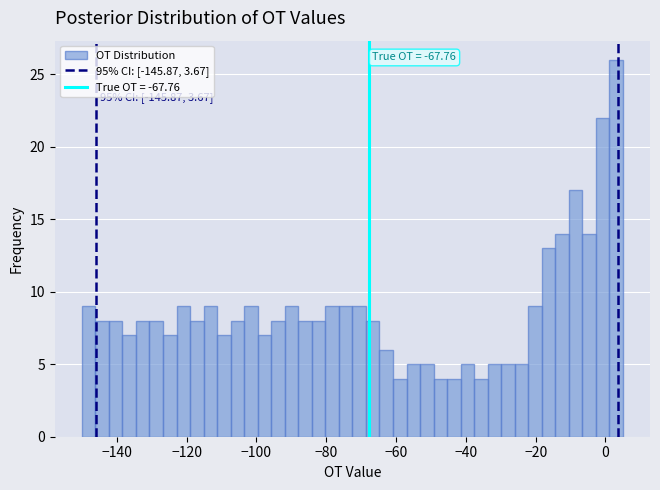

Around what value on the x-axis is the tallest bar? Give the approximate position of its centre, as read against the axis.

4